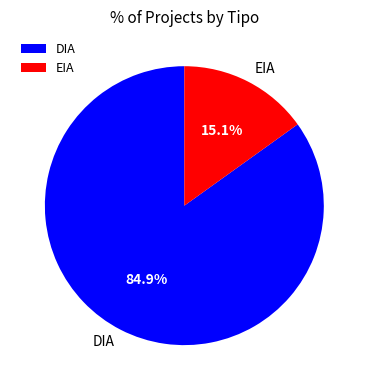

What is the smallest slice in the pie chart?

EIA